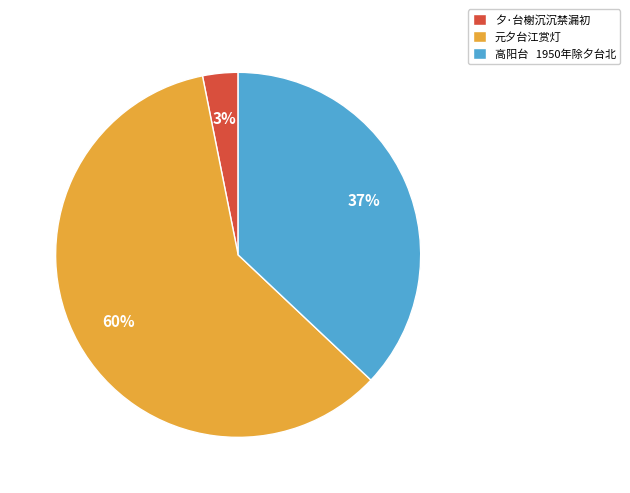

Which has a higher value, 高阳台 1950年除夕台北 or 夕·台榭沉沉禁漏初?

高阳台 1950年除夕台北